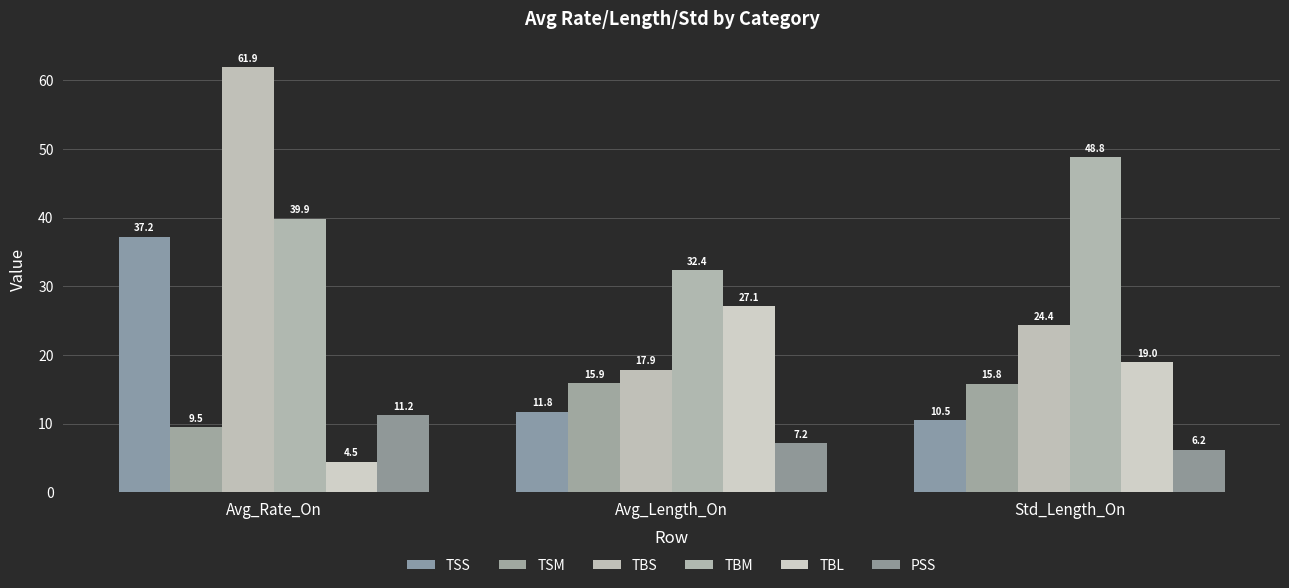

Where is TSM nearest to the value 12?

Avg_Rate_On